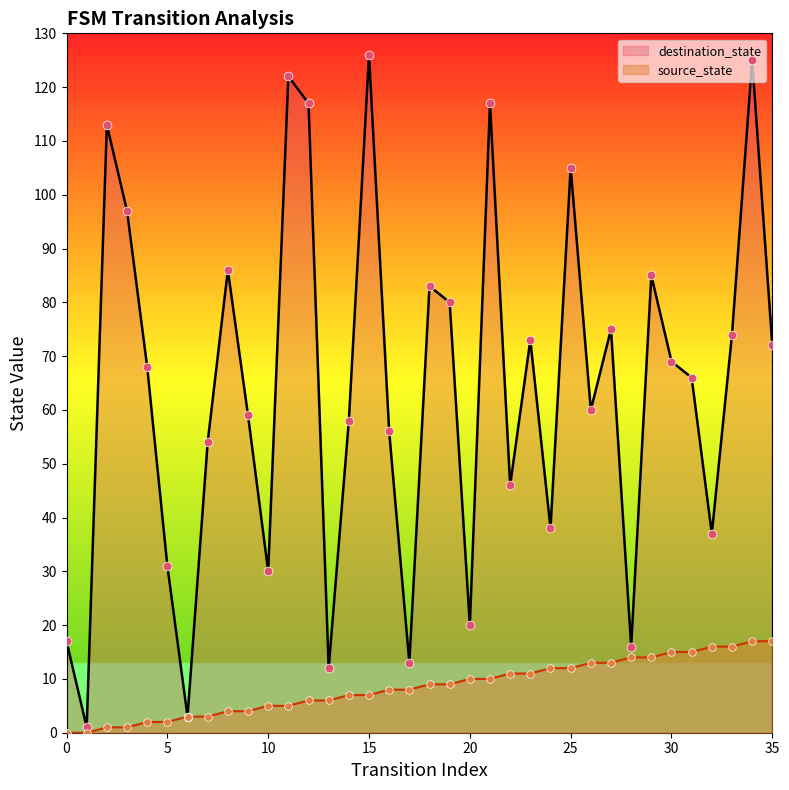

Which series has the largest total across all categories?

destination_state